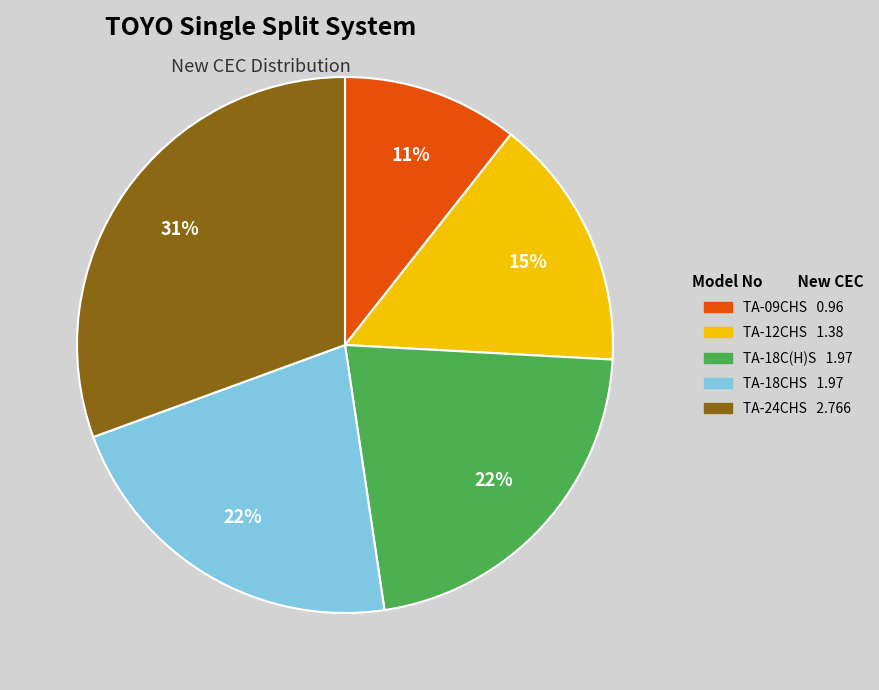

To the nearest percent, what portion does TA-18CHS represent?

22%